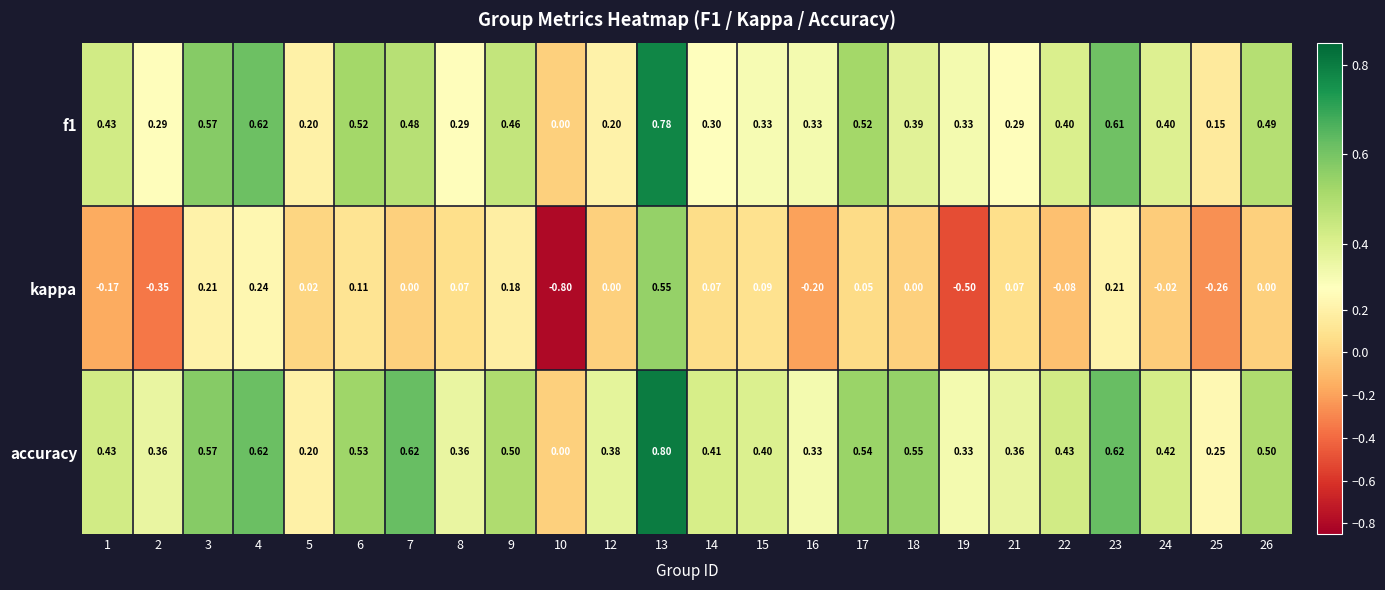

At 9, list the series in order from largest to smallest.

accuracy, f1, kappa